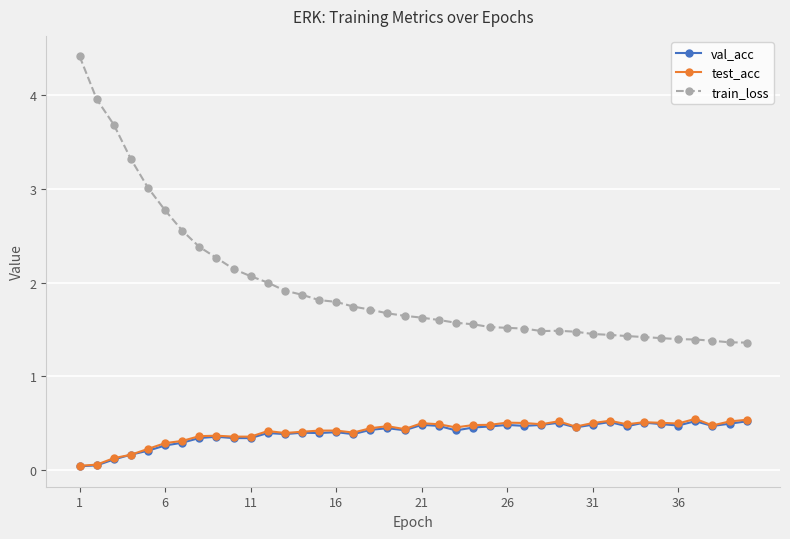

What are all the series names shown in the legend?

val_acc, test_acc, train_loss